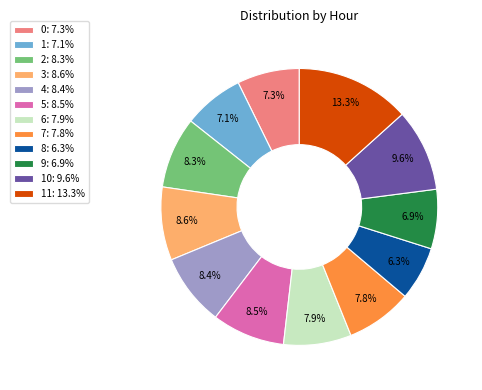

Does 4: 8.4% account for over 50% of the chart?

No